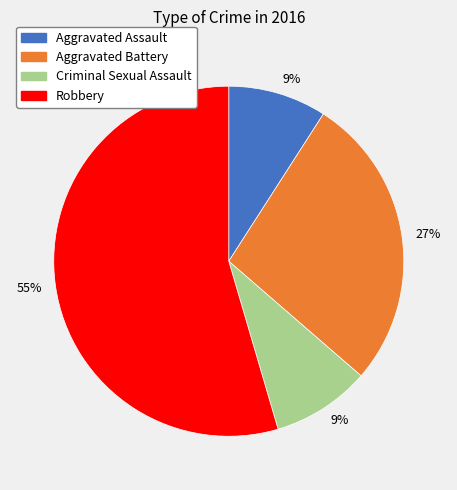

Is there a majority slice in this chart?

Yes